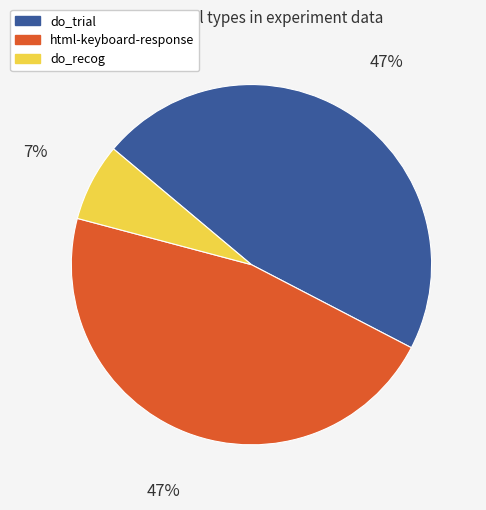

True or false: html-keyboard-response accounts for 41% of the total.

False